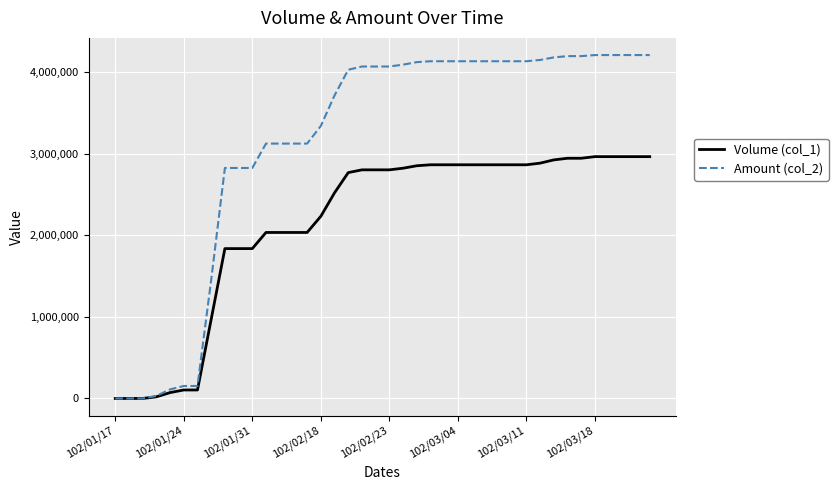

Rank the series by their maximum value, from highest to lowest.

Amount (col_2), Volume (col_1)